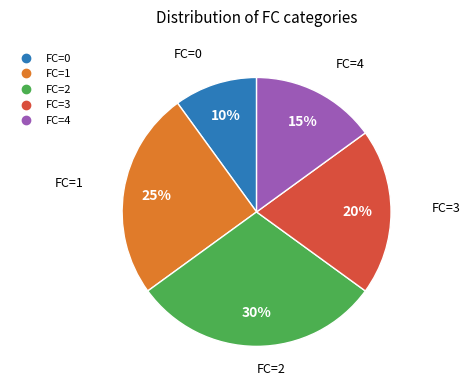

Rank the categories by value from highest to lowest.

FC=2, FC=1, FC=3, FC=4, FC=0